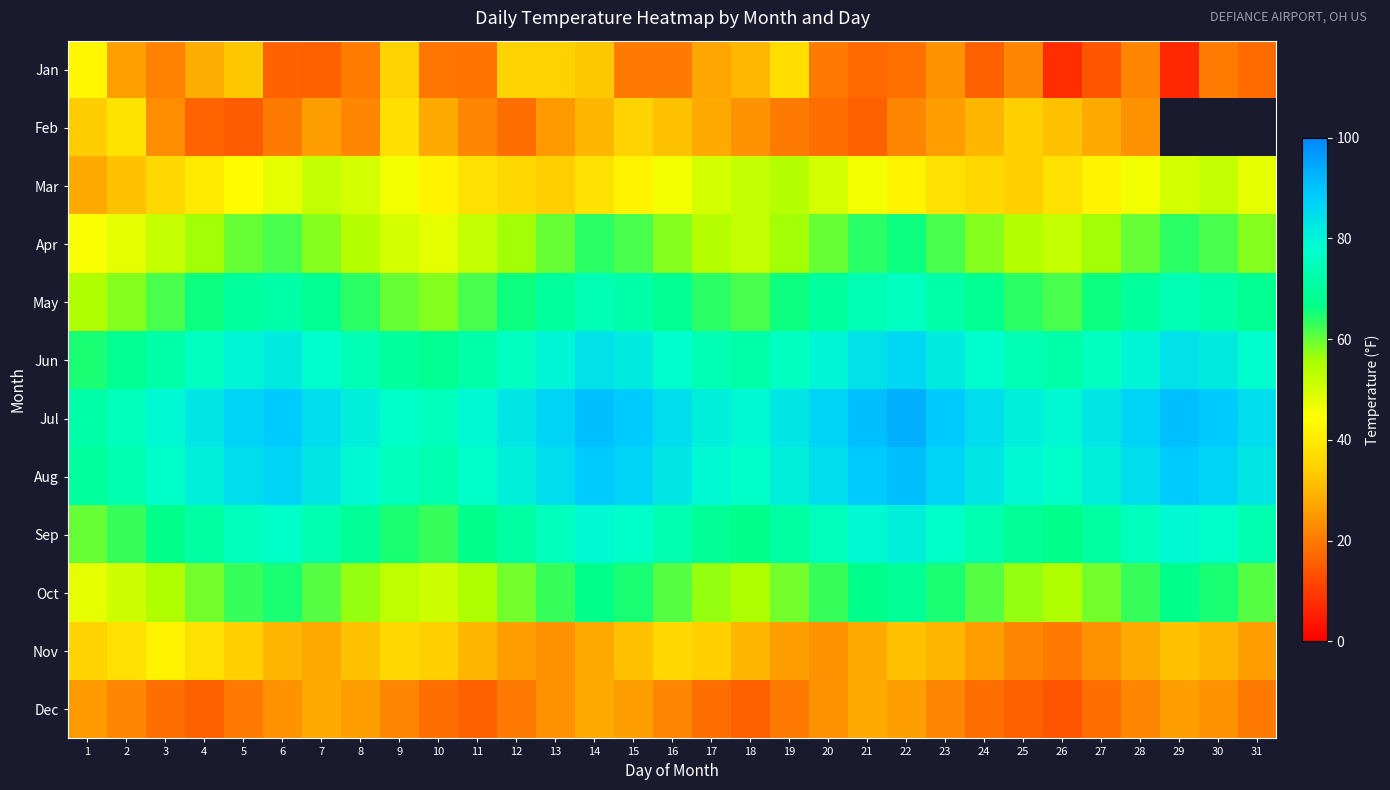

Which series has the widest spread of values?

Jan